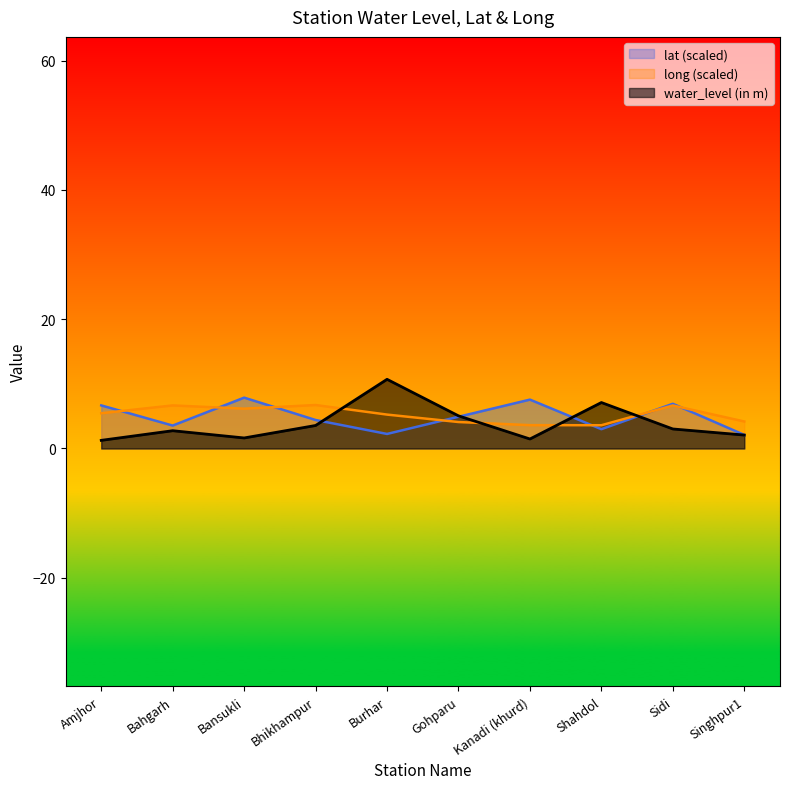

At which label is lat closest to 4?

Bhikhampur